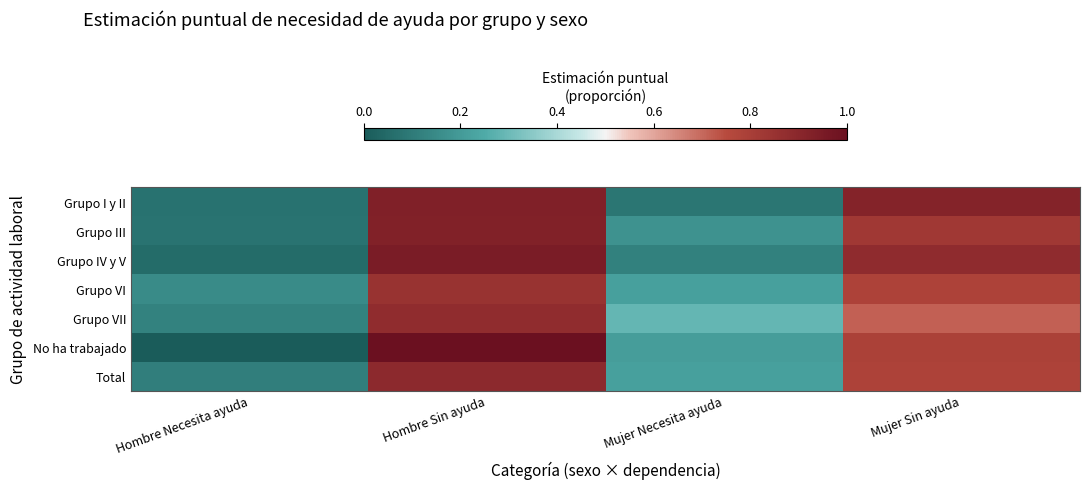

Reading right to left, transcribe all the data shown in this chart.

Grupo I y II: Mujer Sin ayuda=0.9	Mujer Necesita ayuda=0.1	Hombre Sin ayuda=0.9	Hombre Necesita ayuda=0.1
Grupo III: Mujer Sin ayuda=0.8	Mujer Necesita ayuda=0.2	Hombre Sin ayuda=0.9	Hombre Necesita ayuda=0.1
Grupo IV y V: Mujer Sin ayuda=0.9	Mujer Necesita ayuda=0.1	Hombre Sin ayuda=0.9	Hombre Necesita ayuda=0.1
Grupo VI: Mujer Sin ayuda=0.8	Mujer Necesita ayuda=0.2	Hombre Sin ayuda=0.8	Hombre Necesita ayuda=0.2
Grupo VII: Mujer Sin ayuda=0.7	Mujer Necesita ayuda=0.3	Hombre Sin ayuda=0.9	Hombre Necesita ayuda=0.1
No ha trabajado: Mujer Sin ayuda=0.8	Mujer Necesita ayuda=0.2	Hombre Sin ayuda=1.0	Hombre Necesita ayuda=0.0
Total: Mujer Sin ayuda=0.8	Mujer Necesita ayuda=0.2	Hombre Sin ayuda=0.9	Hombre Necesita ayuda=0.1